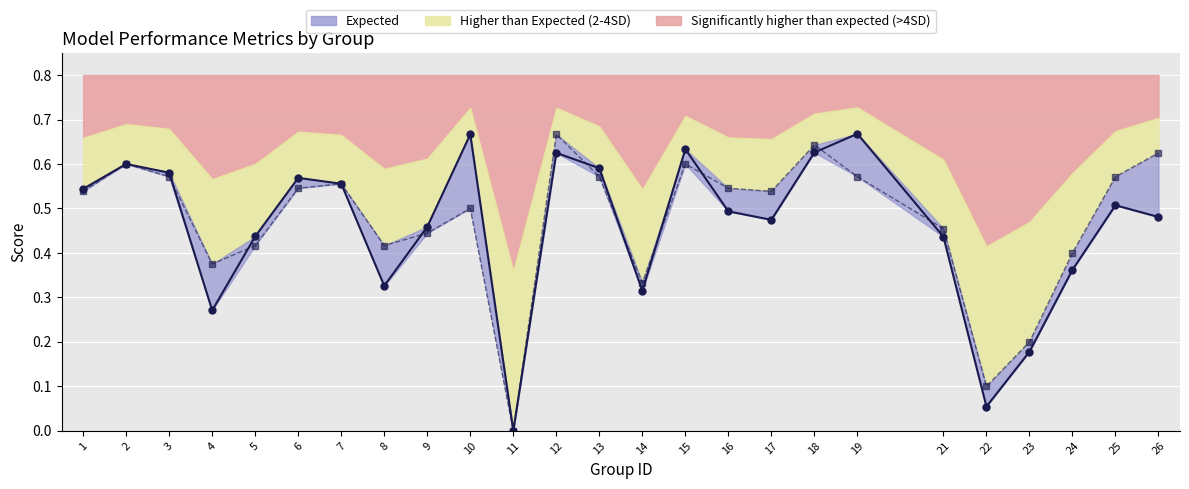

Where is the first local maximum for accuracy?

2